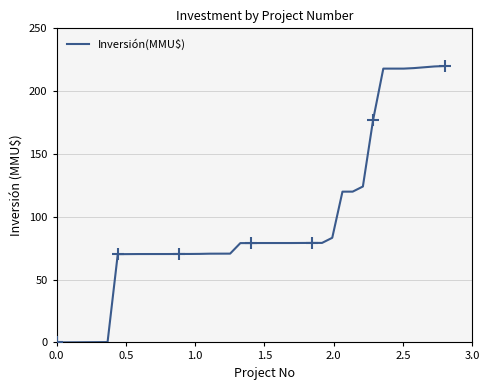

What is the maximum value for Inversión(MMU$)?

220.0